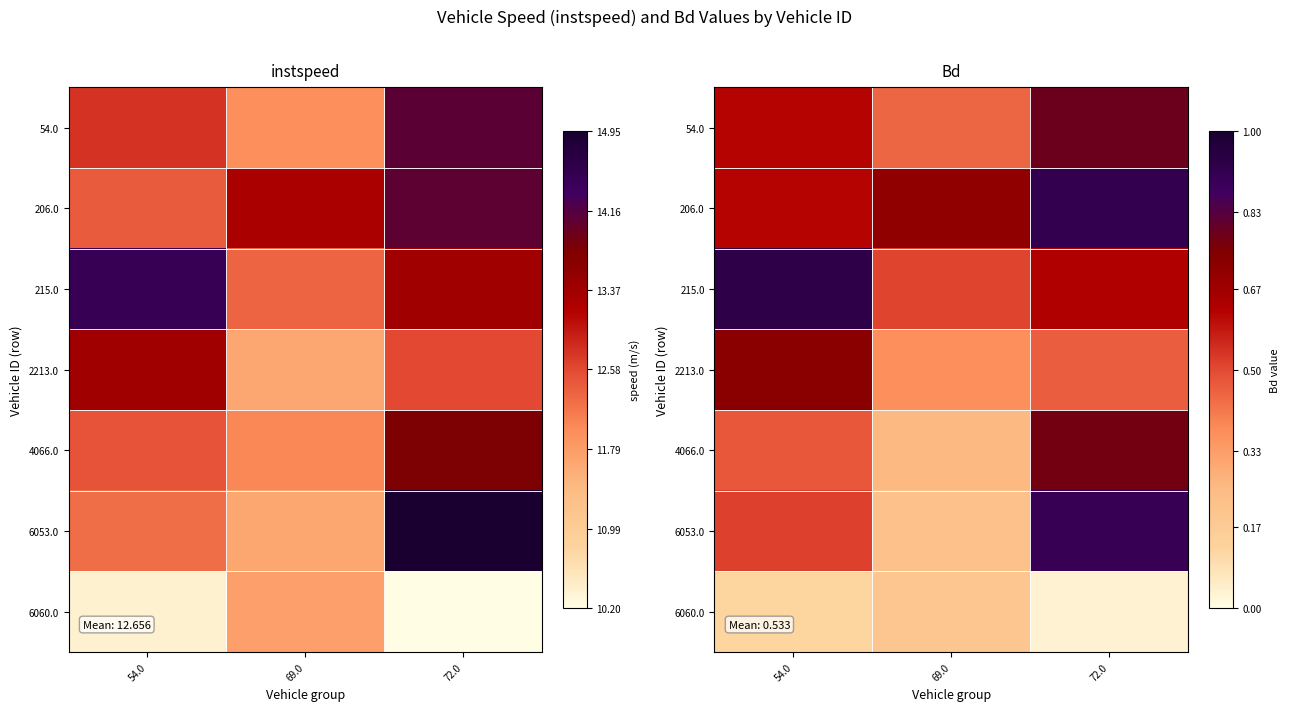

What is the highest value of the 215.0 series?

0.9